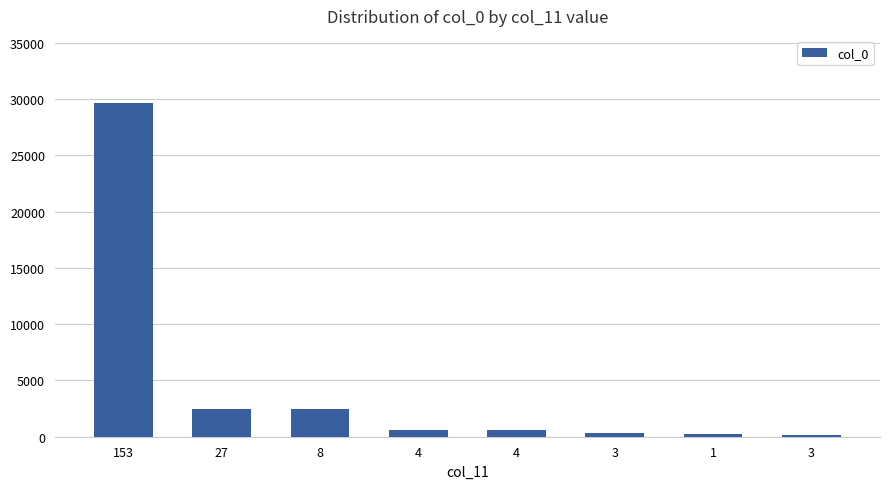

How many bars are there in total?

8